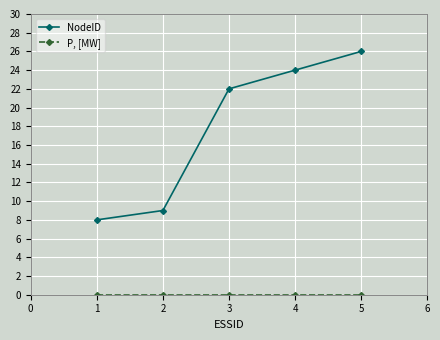

Which series has the largest total across all categories?

NodeID